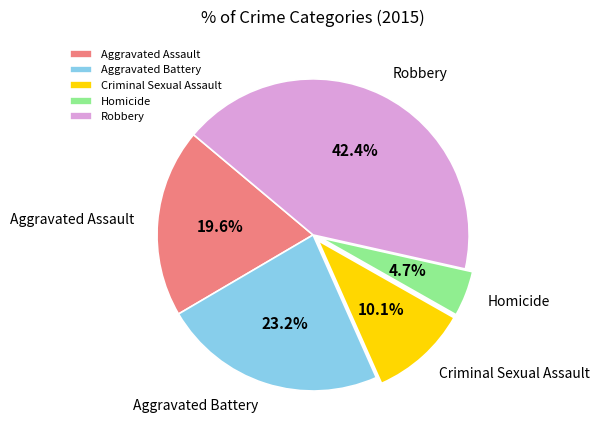

What percentage is the Aggravated Battery slice, to the nearest percent?

23%